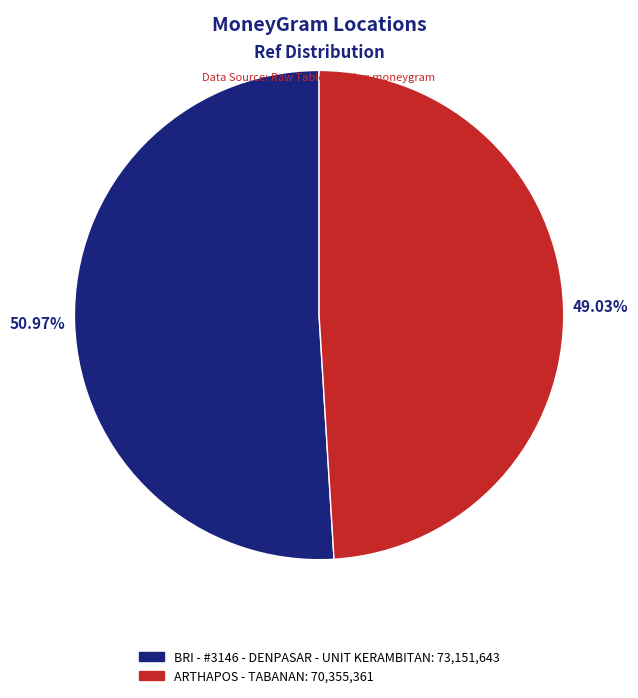

Which category has the smallest portion of the pie?

ARTHAPOS - TABANAN